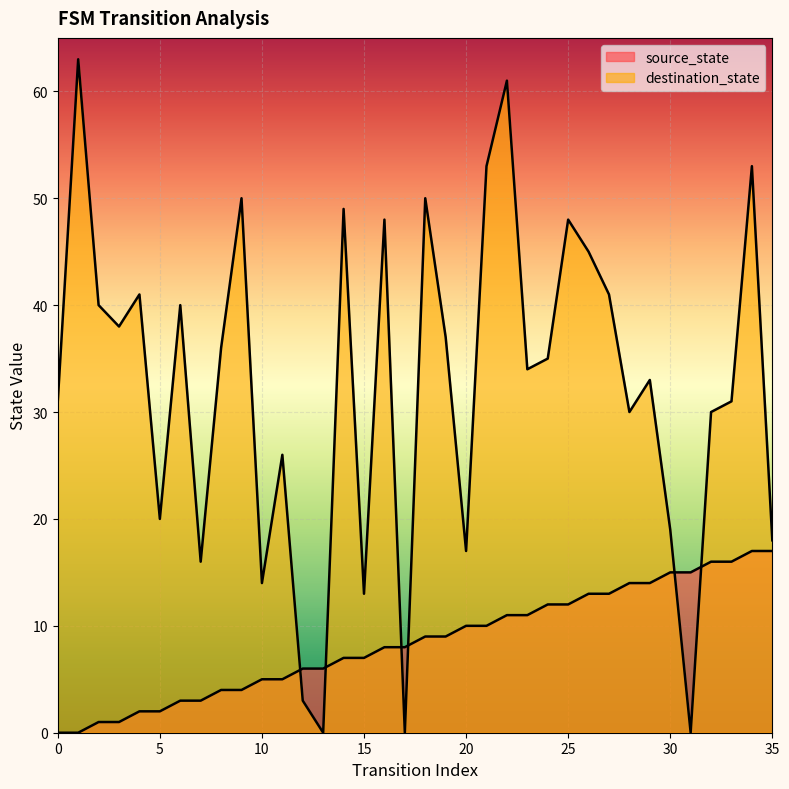

What value does the destination_state series have at 6, to the nearest 10?

40